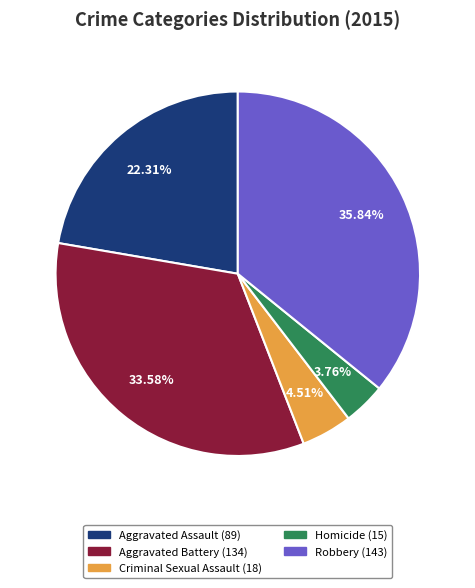

What is the ratio of the value at Aggravated Battery to the value at Aggravated Assault?

1.5